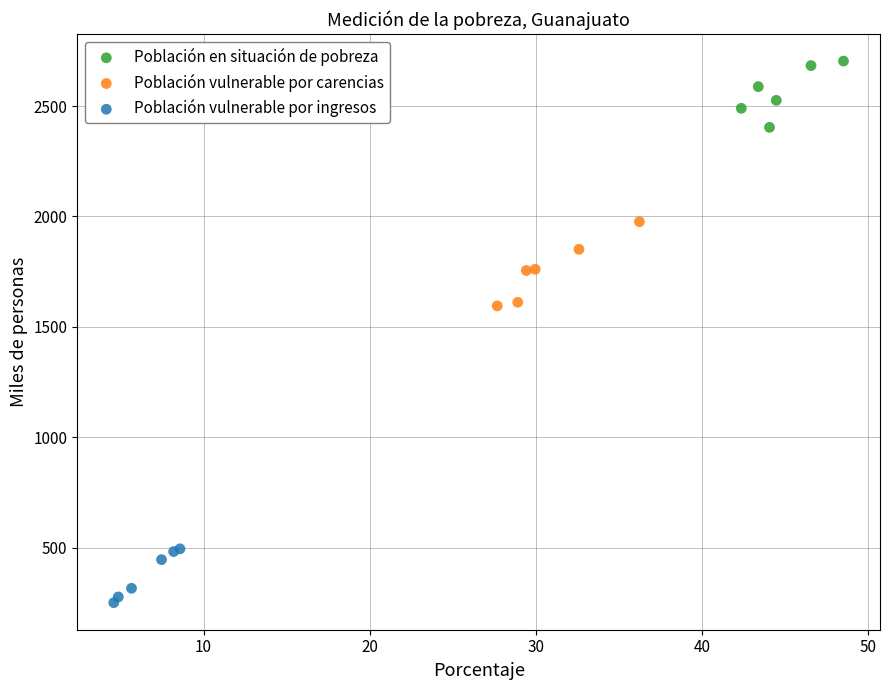

Which series contains the highest Y value?

Población en situación de pobreza